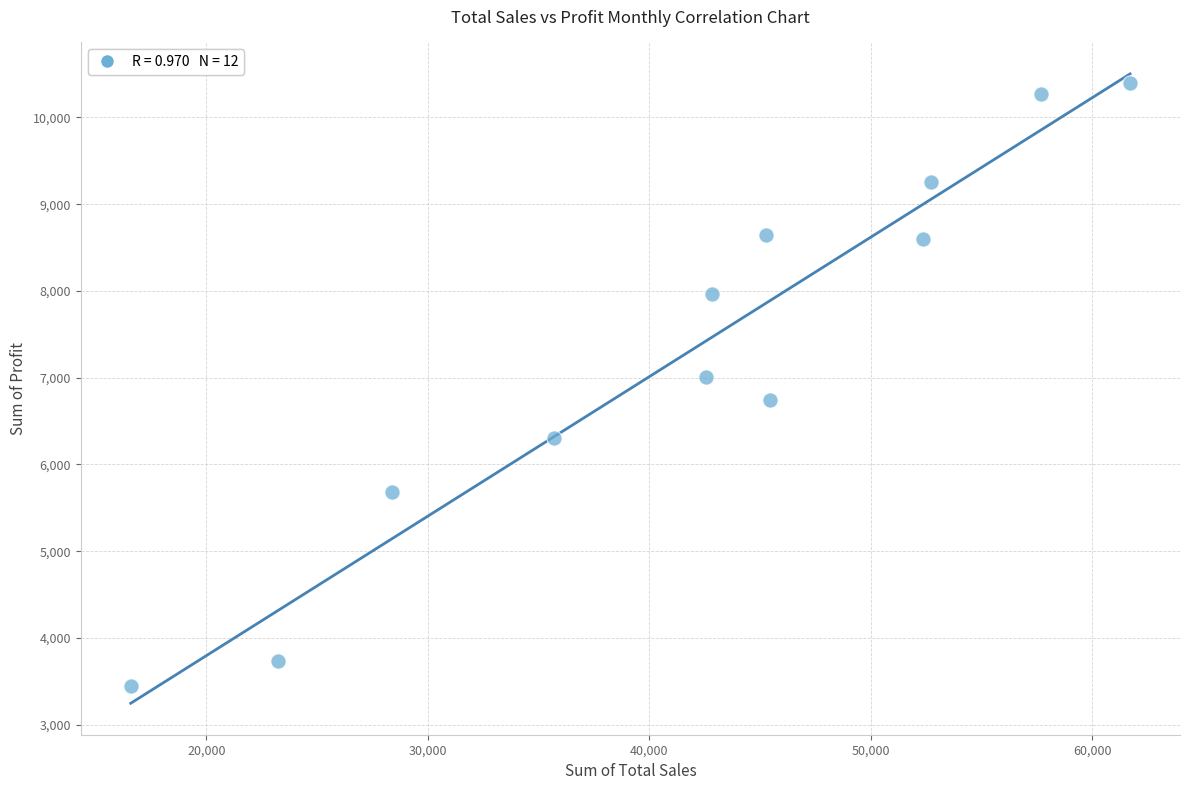

What is the average Y value?

7339.6